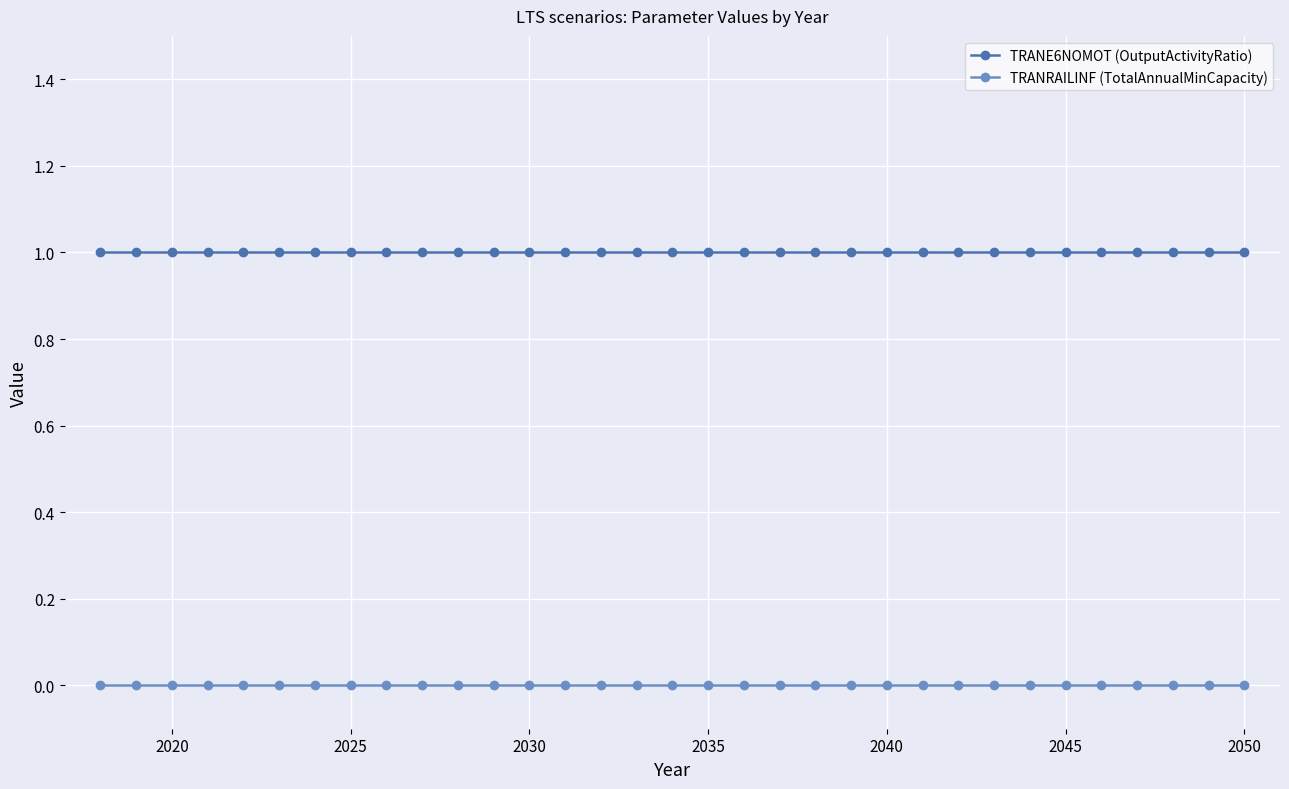

List the series in order of their peak value, lowest first.

TRANRAILINF (TotalAnnualMinCapacity), TRANE6NOMOT (OutputActivityRatio)